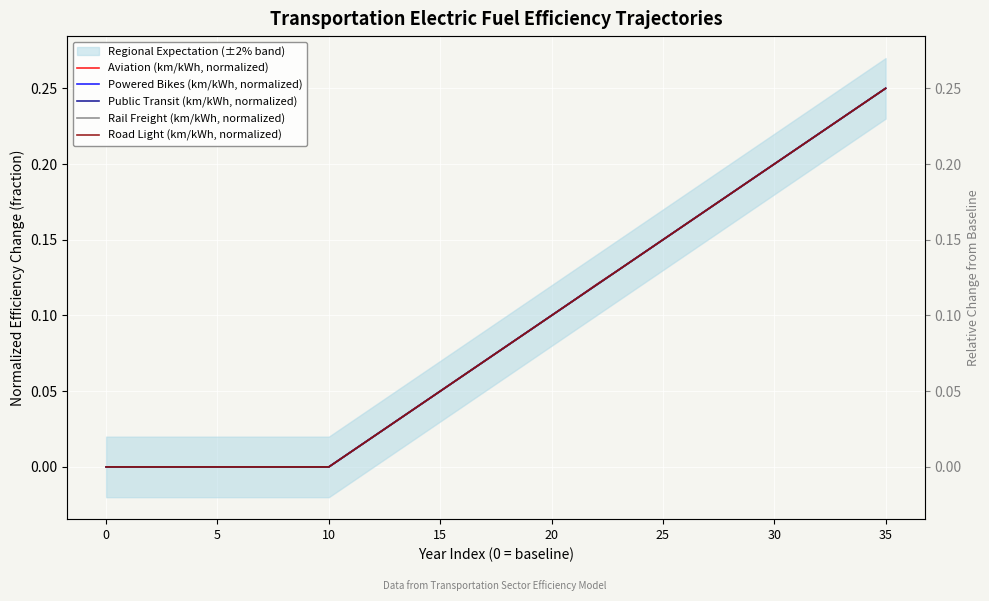

Between which two adjacent categories do Public Transit (km/kWh, normalized) and Road Light (km/kWh, normalized) first intersect?

17 and 18